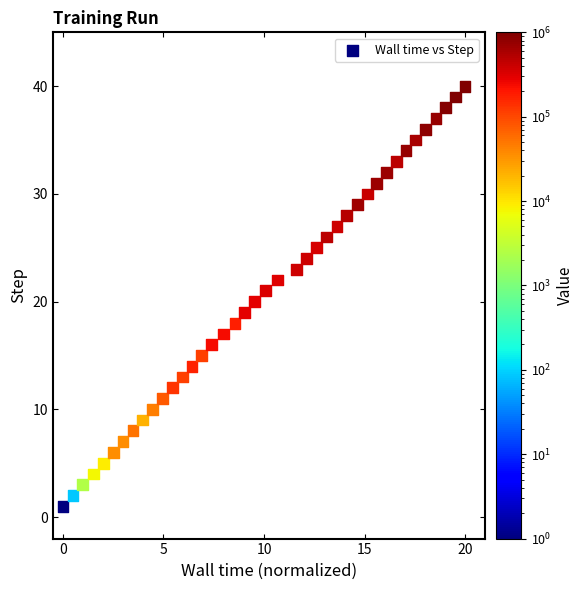

What is the range of Y values (max minus min)?

39